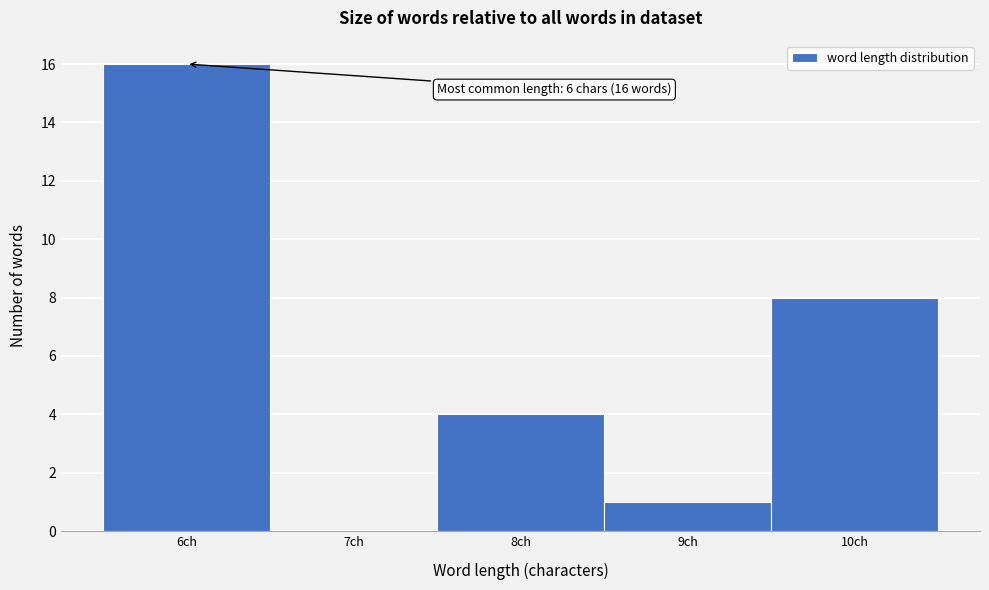

Which range on the x-axis has the tallest bar?

5.5 to 6.5